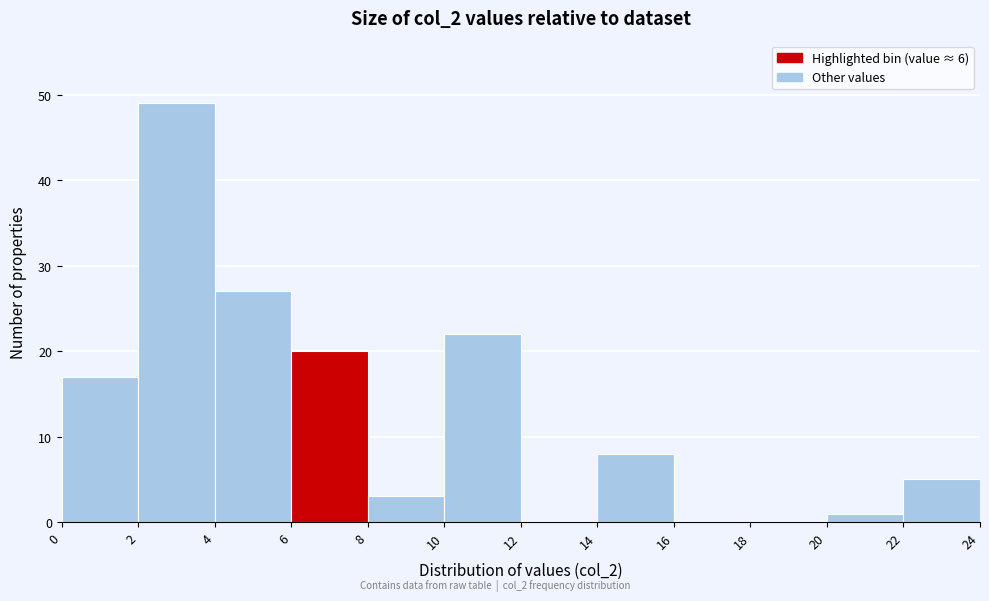

Reading left to right, transcribe this chart: for each bar, give the range it covers on the x-axis and its height. The values are not printed on the chart, so give them approximately, as read against the axis.

0 to 2: 17
2 to 4: 49
4 to 6: 27
6 to 8: 20
8 to 10: 3
10 to 12: 22
12 to 14: 0
14 to 16: 8
16 to 18: 0
18 to 20: 0
20 to 22: 1
22 to 24: 5